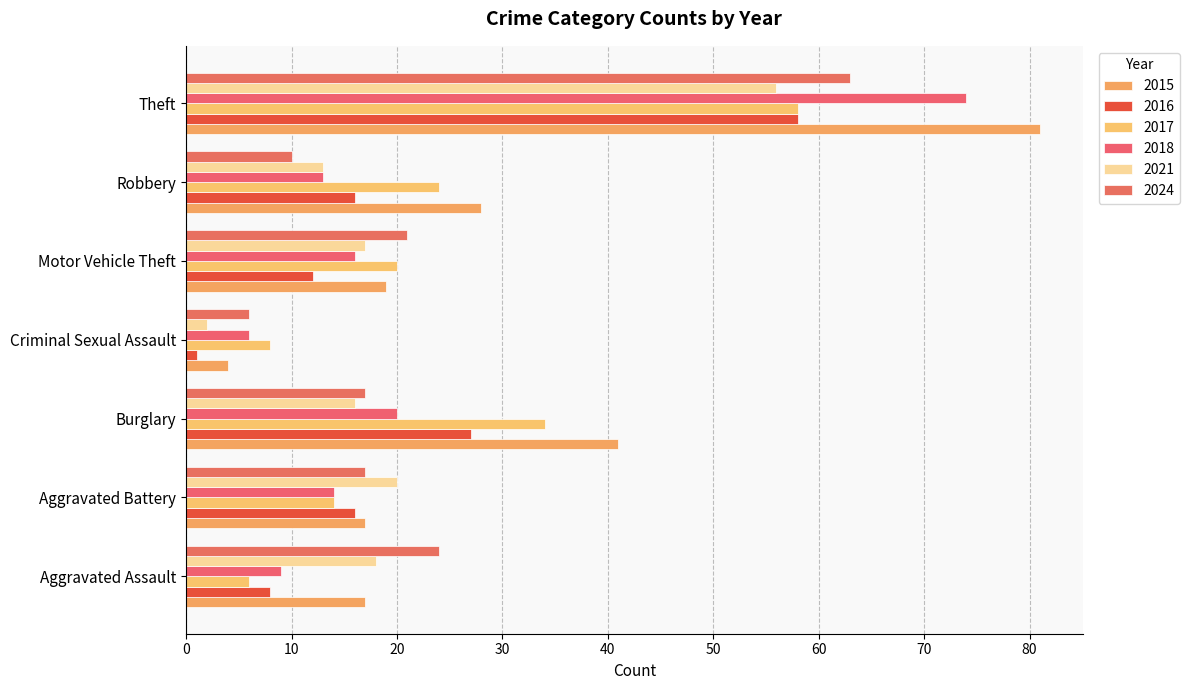

What is the difference between the 2018 values at Aggravated Battery and Theft?

60